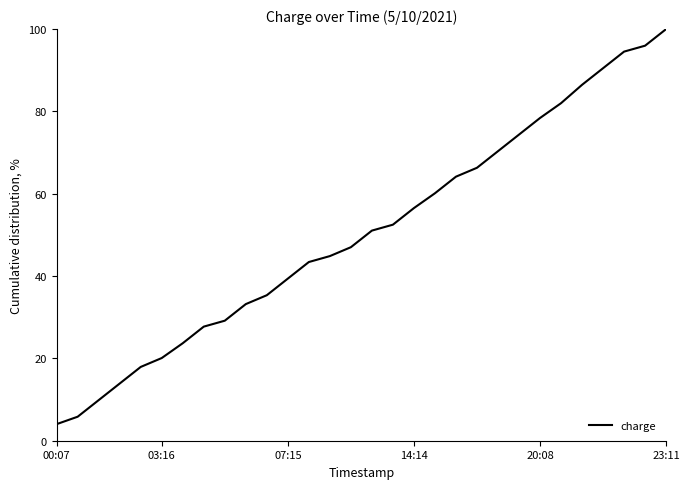

What is the difference between the maximum and minimum values?

96.0